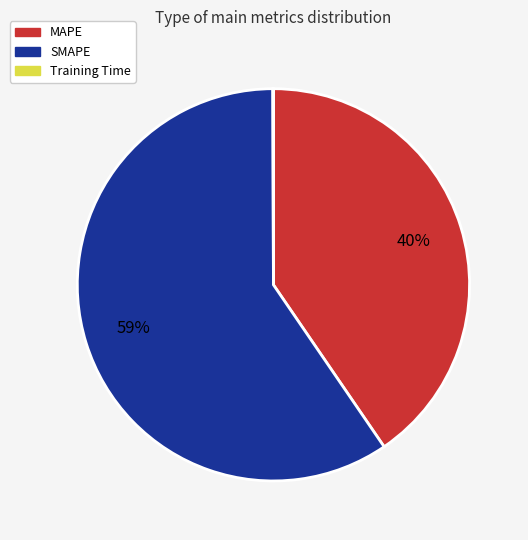

What percentage is the MAPE slice, to the nearest percent?

40%